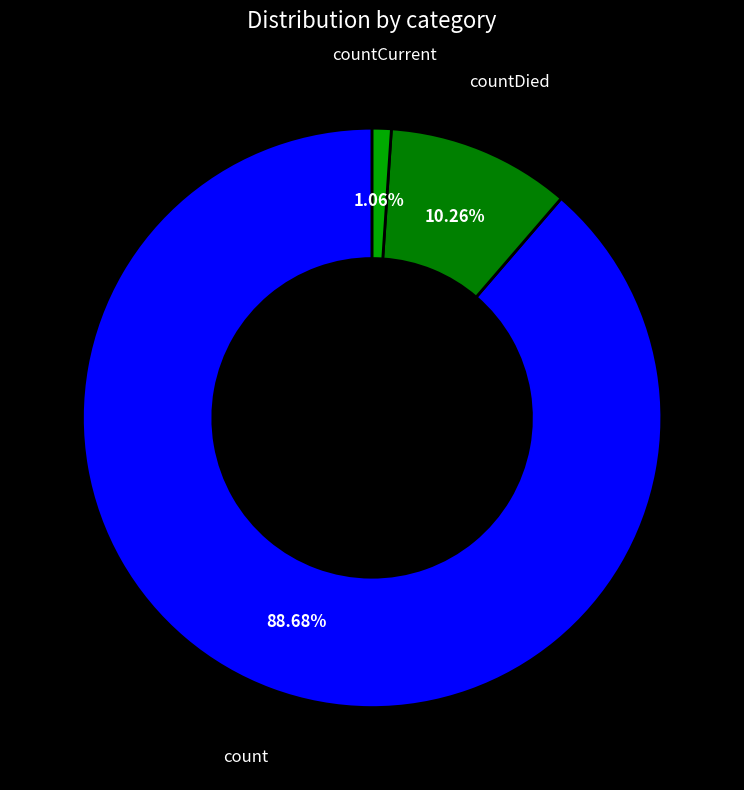

Does any single category account for the majority?

Yes